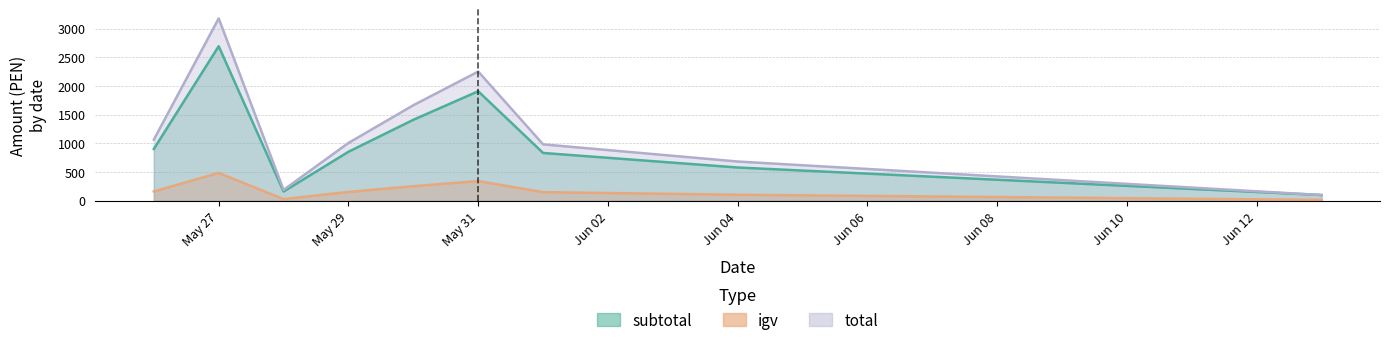

Which category has the highest value in the subtotal series?

May 27